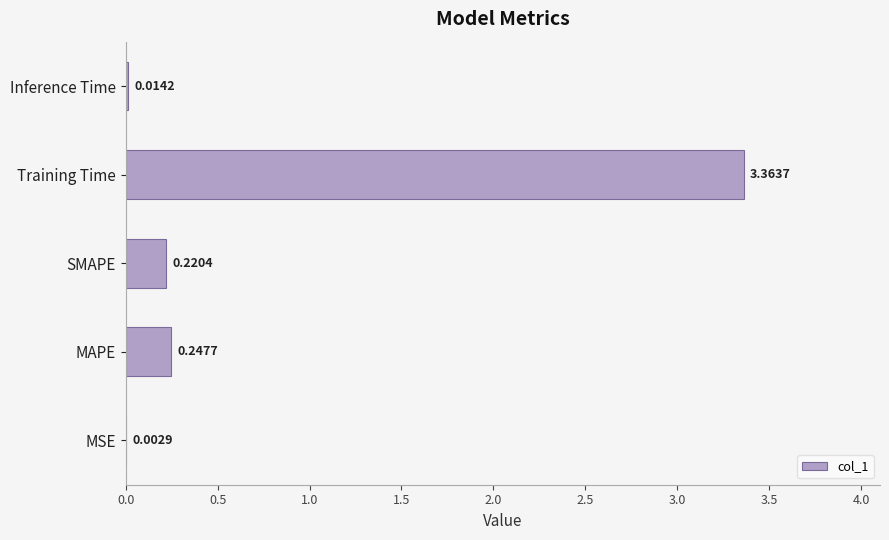

What is the sum of all values?

3.8